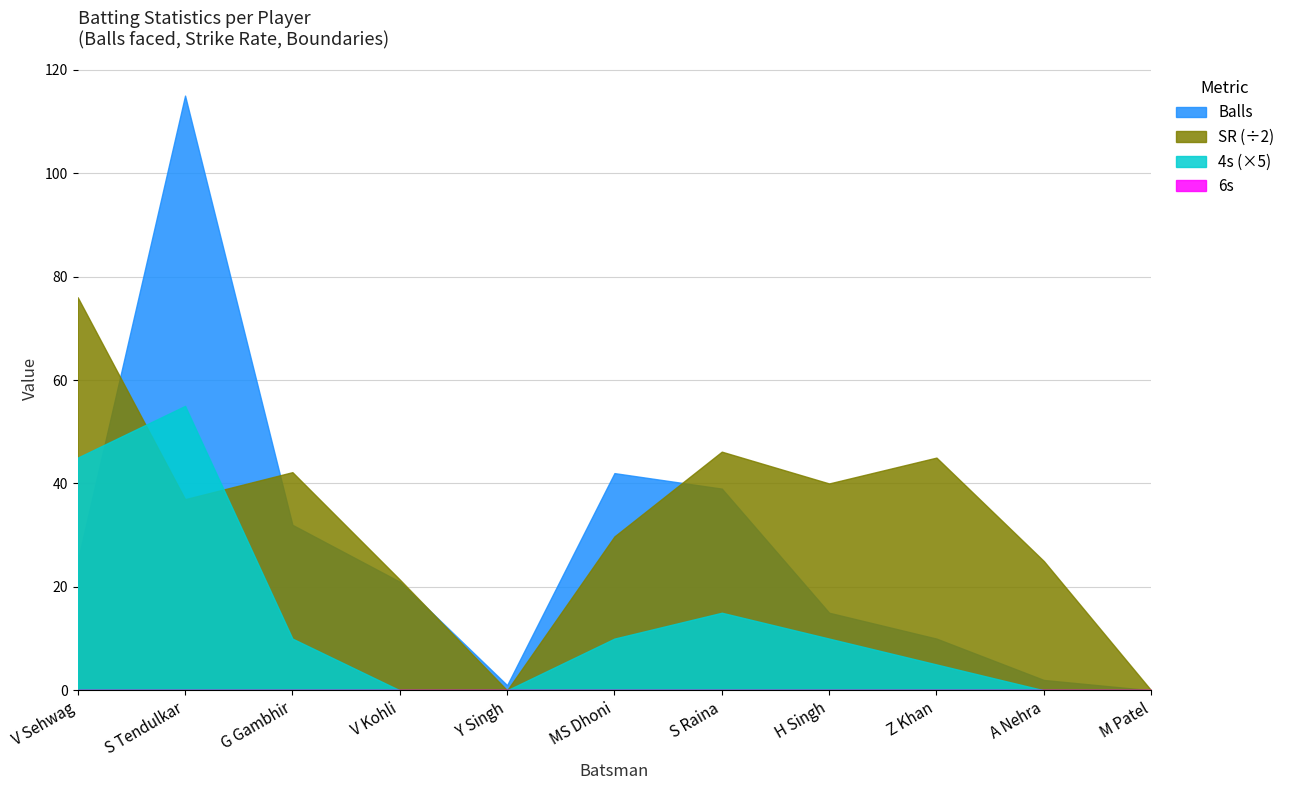

How many values in the 4s series exceed 2?

3